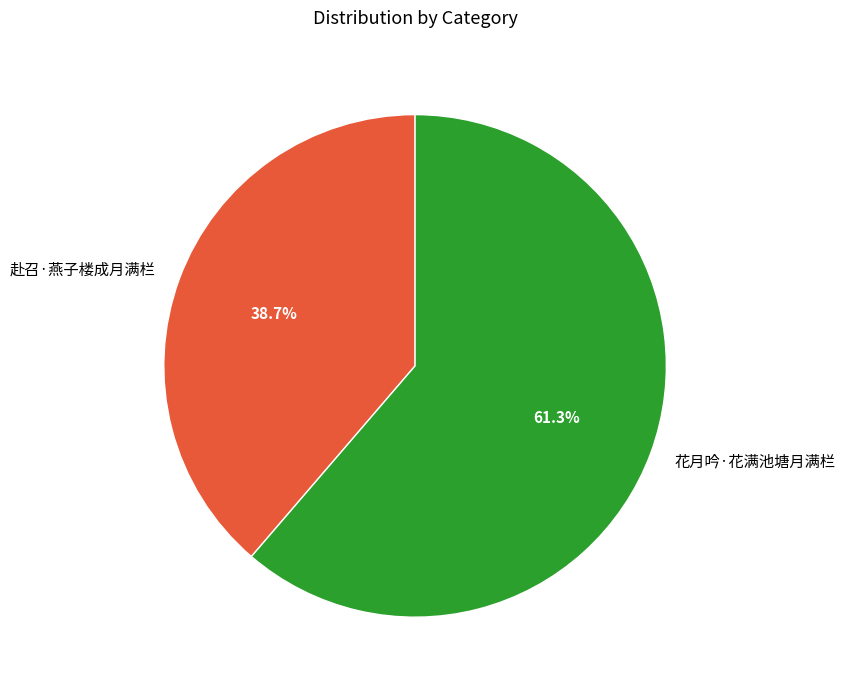

Rank the categories by value from lowest to highest.

赴召·燕子楼成月满栏, 花月吟·花满池塘月满栏